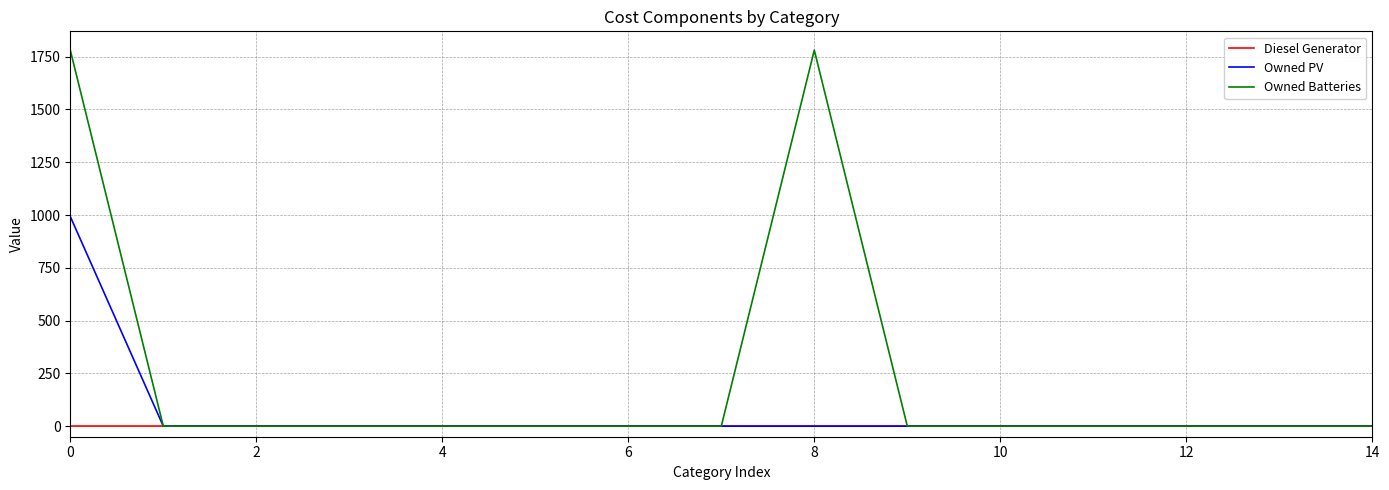

What is the maximum value shown in the chart?

1781